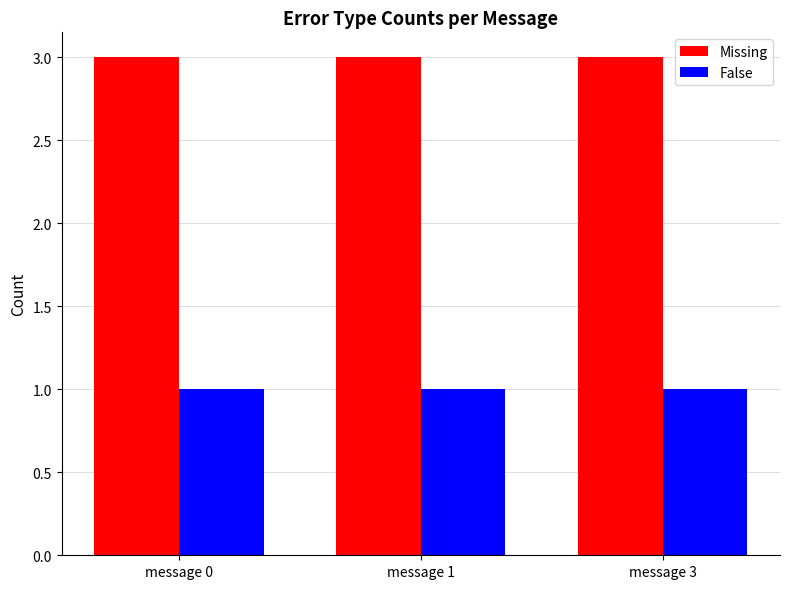

What is the total value across all series at message 1?

4